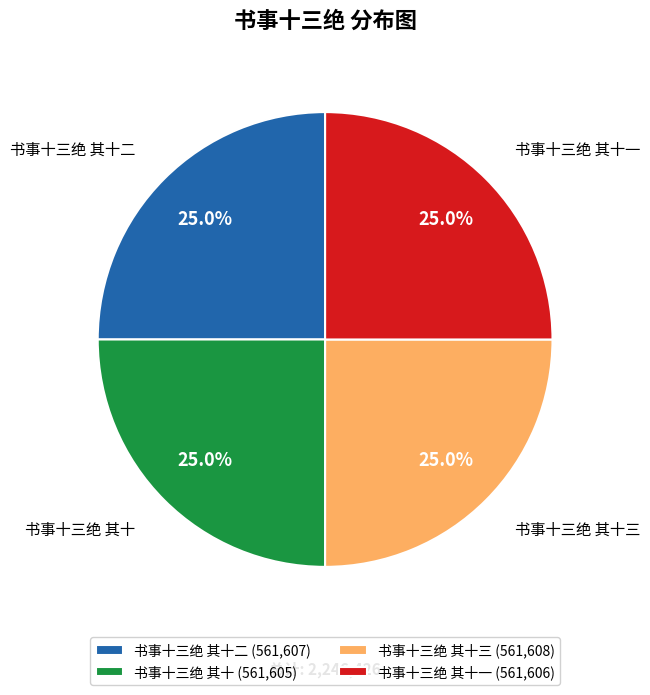

Is there any slice that represents more than half of the pie?

No